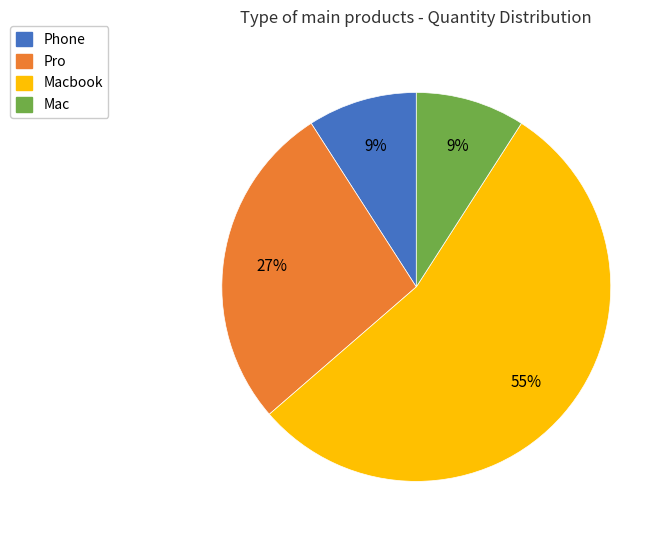

Is there a majority slice in this chart?

Yes